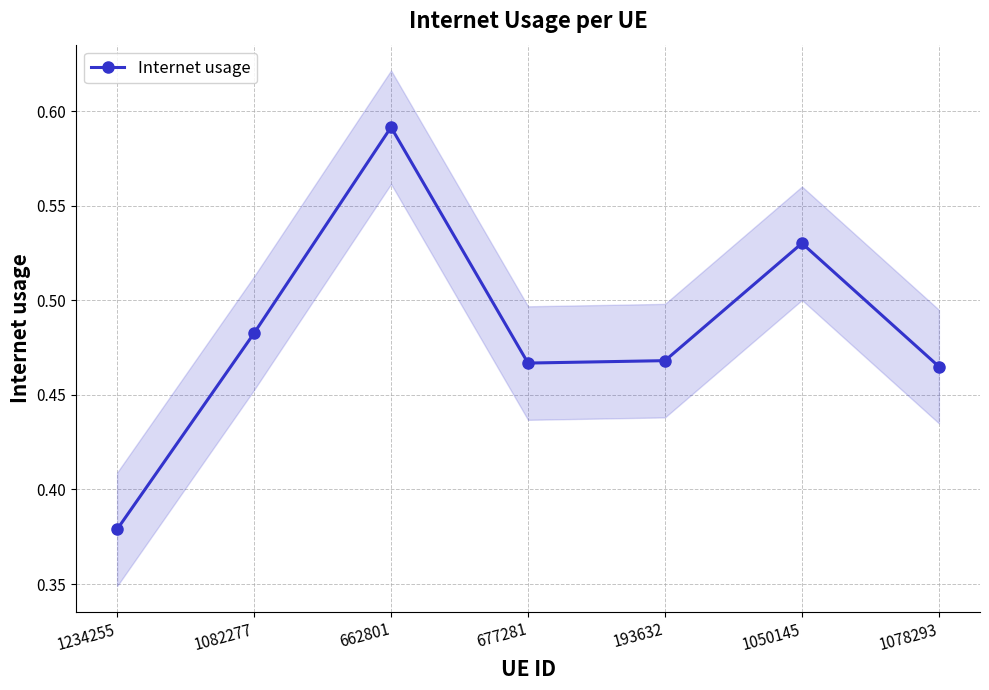

What position from the left is 662801?

3